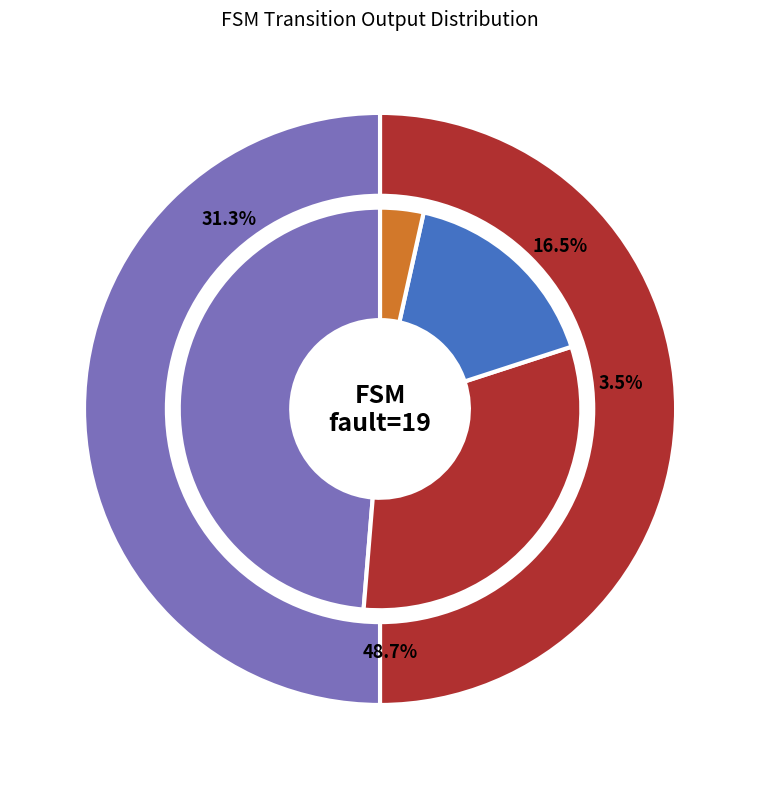

Does State 7 account for over 50% of the chart?

No